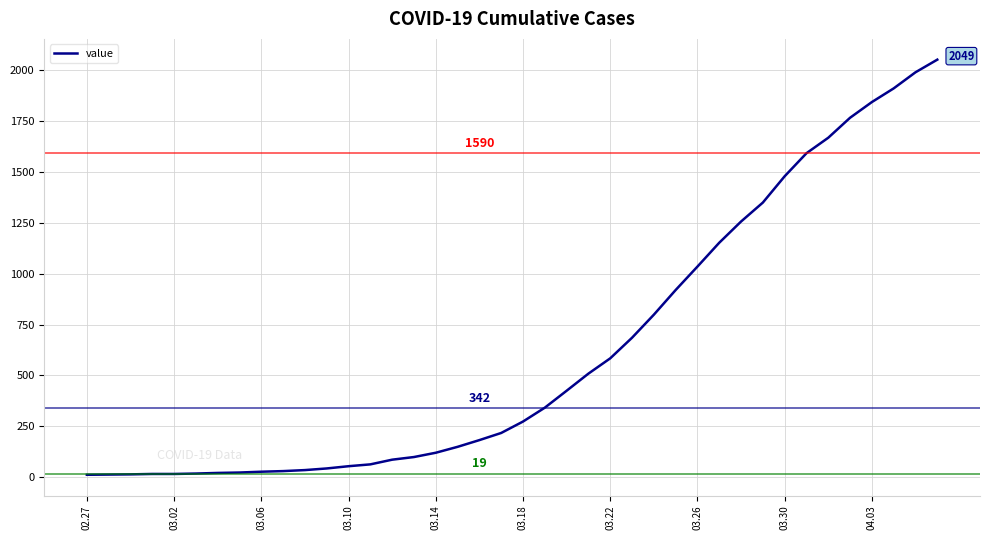

What is the difference between the maximum and minimum values?

2036